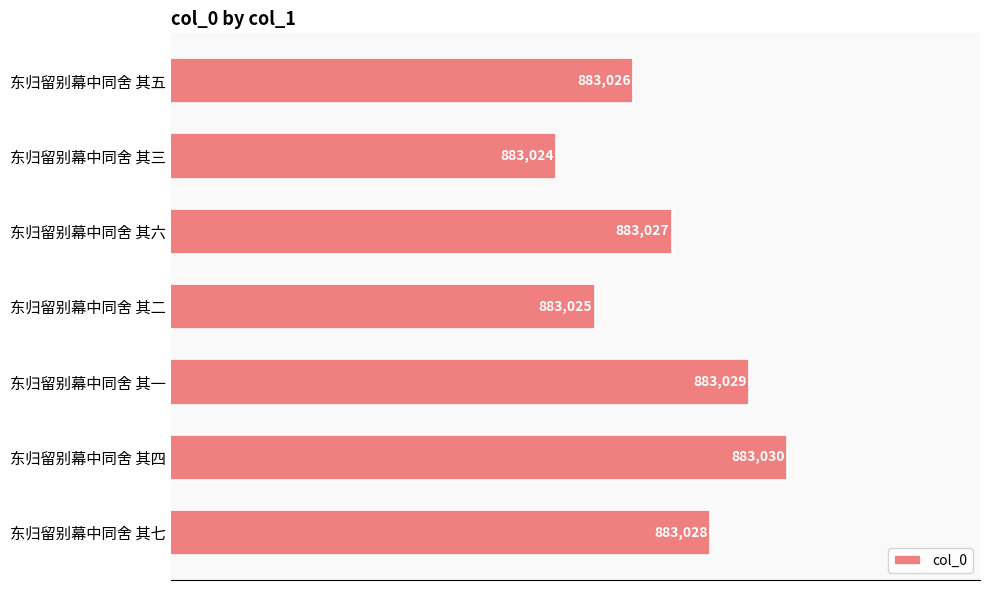

Are the bars horizontal?

Yes